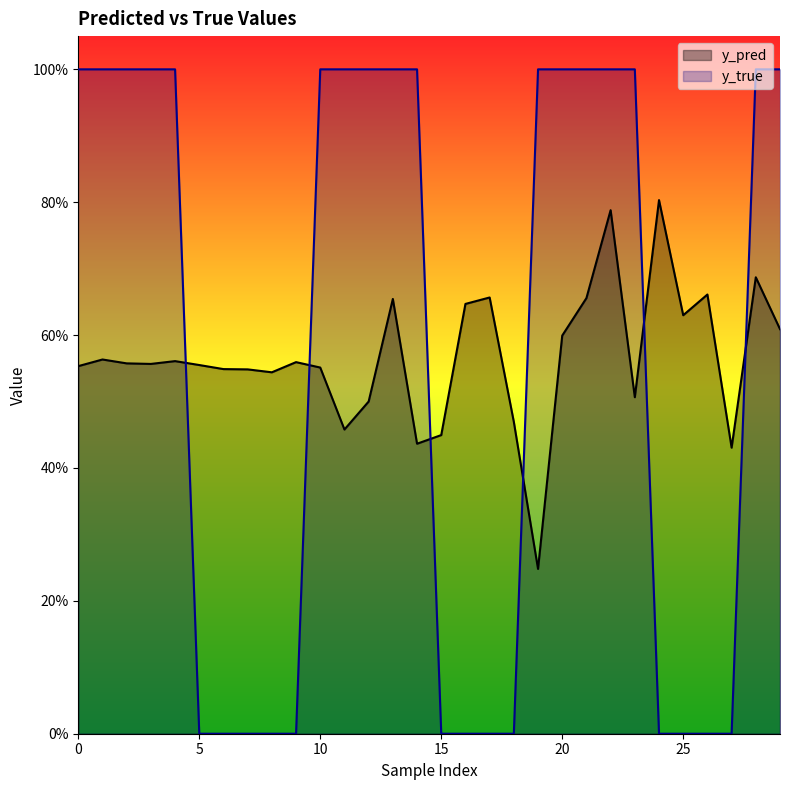

Which category has the highest value in the y_pred series?

24